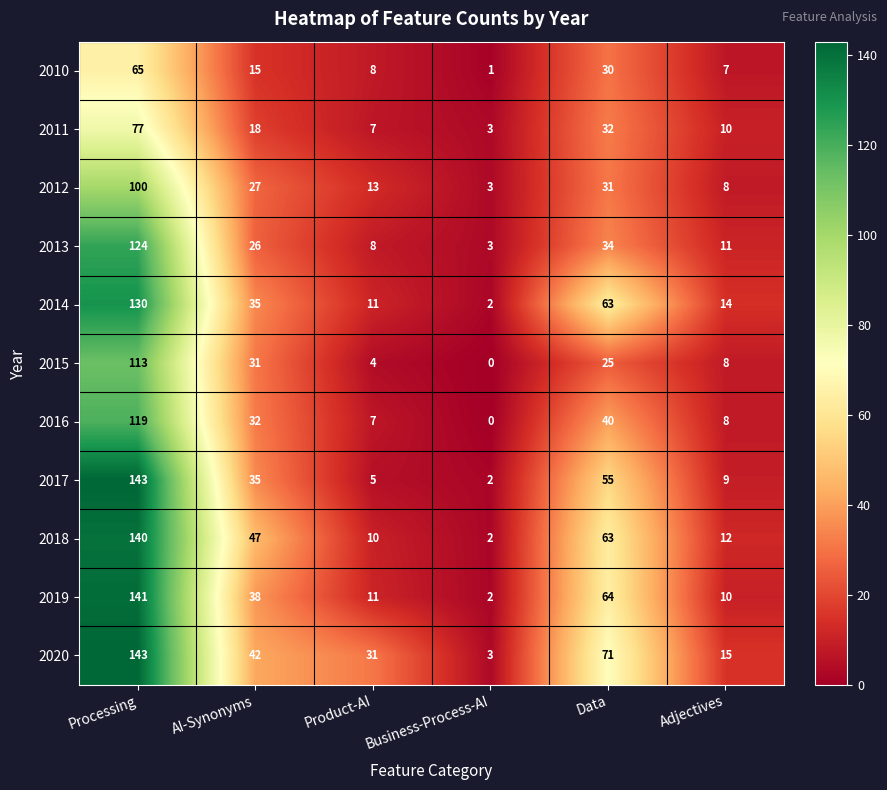

At which category is the sum across all series the highest?

Processing